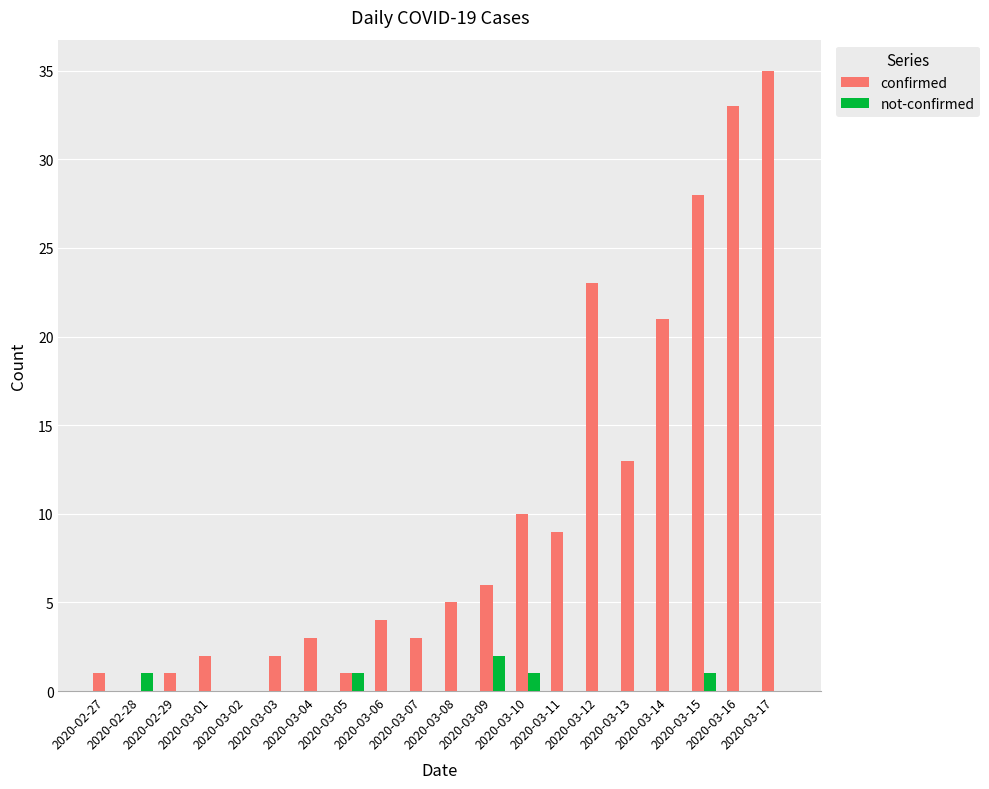

Which series has the largest total across all categories?

confirmed